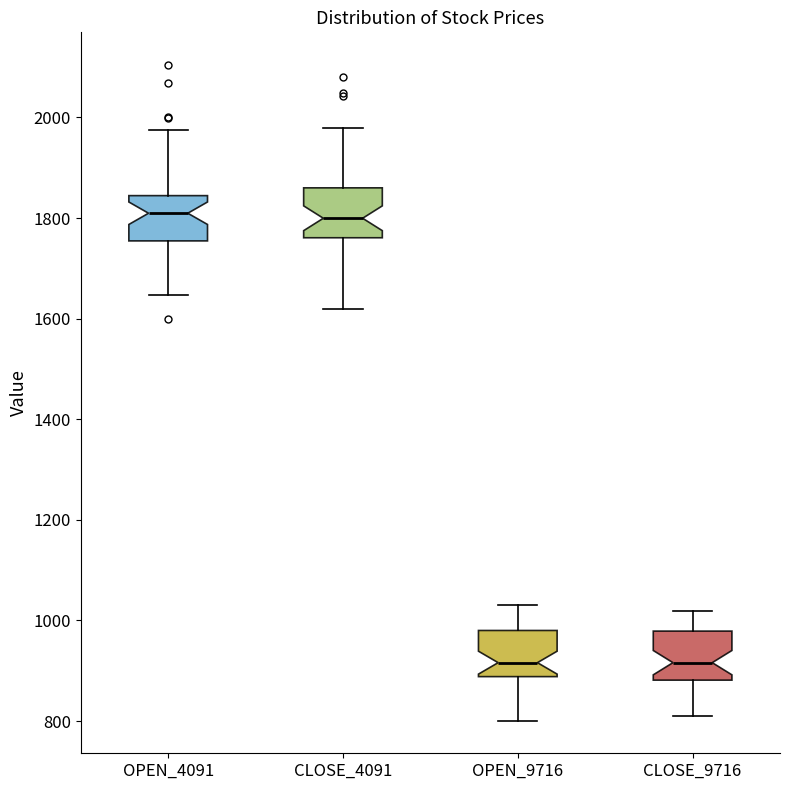

Reading left to right, read every box against the y-axis: the position of its median line, the range the box covers, and the ends of its whiskers. The values are not printed on the chart, so give them approximately, as read against the axis.

OPEN_4091: median 1800, box 1760 to 1840, whiskers 1640 to 1980
CLOSE_4091: median 1800, box 1760 to 1860, whiskers 1620 to 1980
OPEN_9716: median 920, box 880 to 980, whiskers 800 to 1040
CLOSE_9716: median 920, box 880 to 980, whiskers 800 to 1020